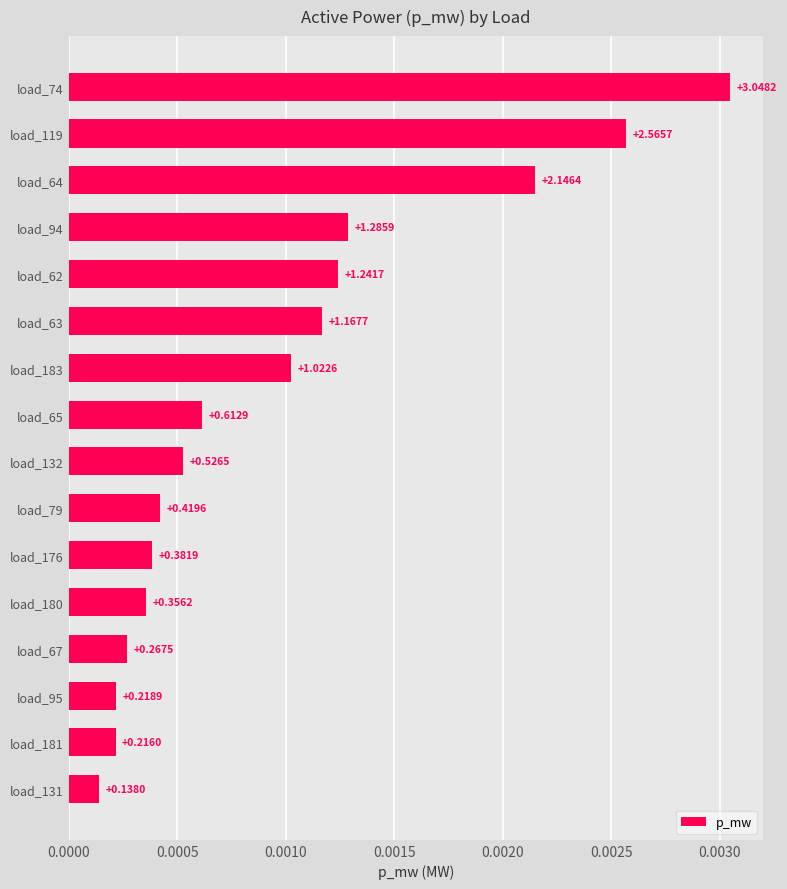

How many bars are there in total?

16